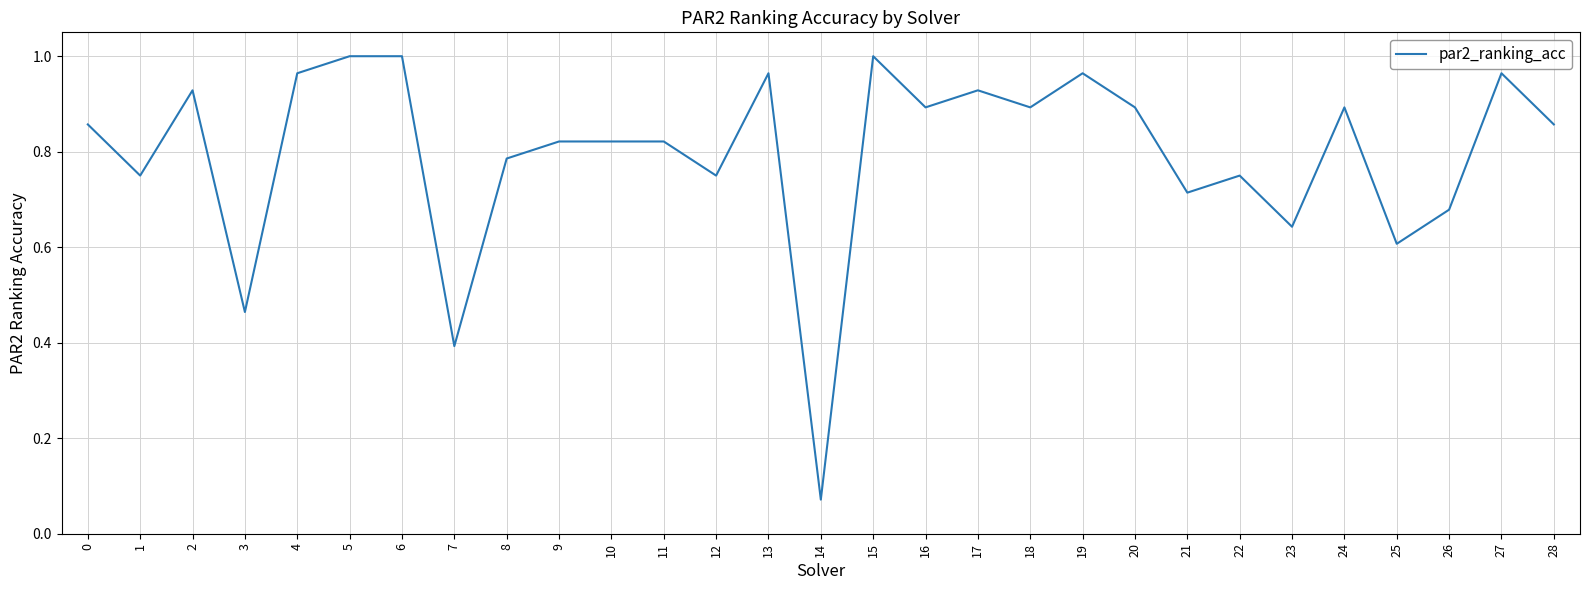

The value at 28 is 0.9. True or false?

True